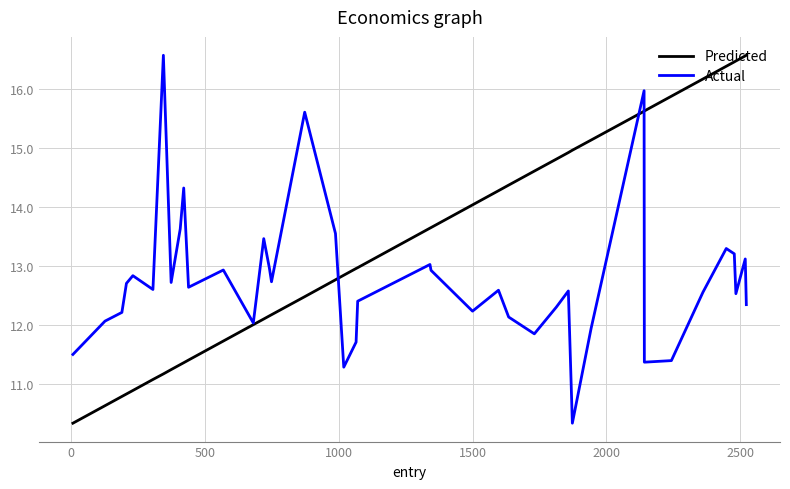

What is the lowest value of the Actual series?

10.3